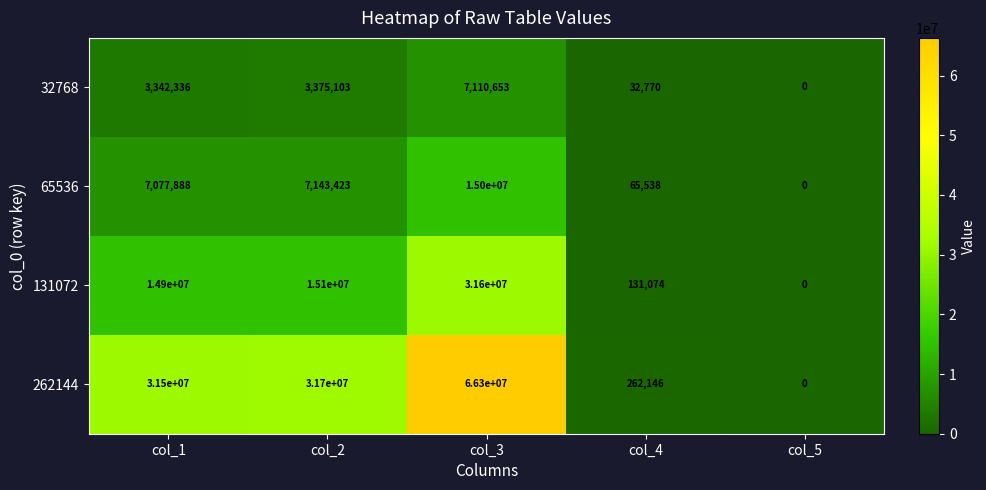

Count the number of data series in this chart.

4